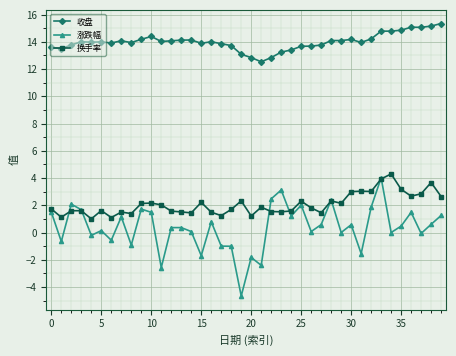

What is the value of the 收盘 point at the 12th from the left?

14.0